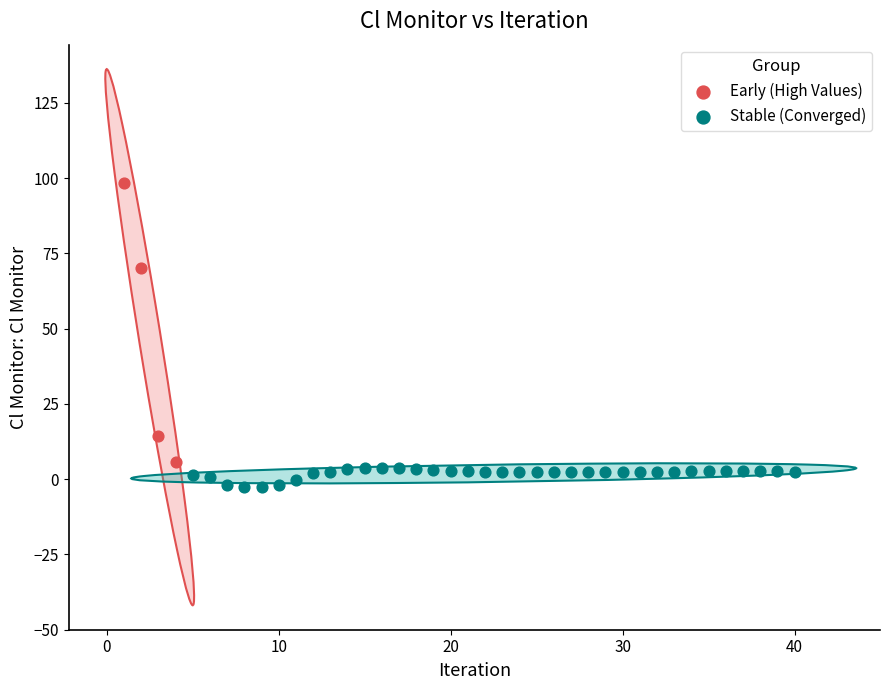

What are all the series names shown in the legend?

Early (High Values), Stable (Converged)